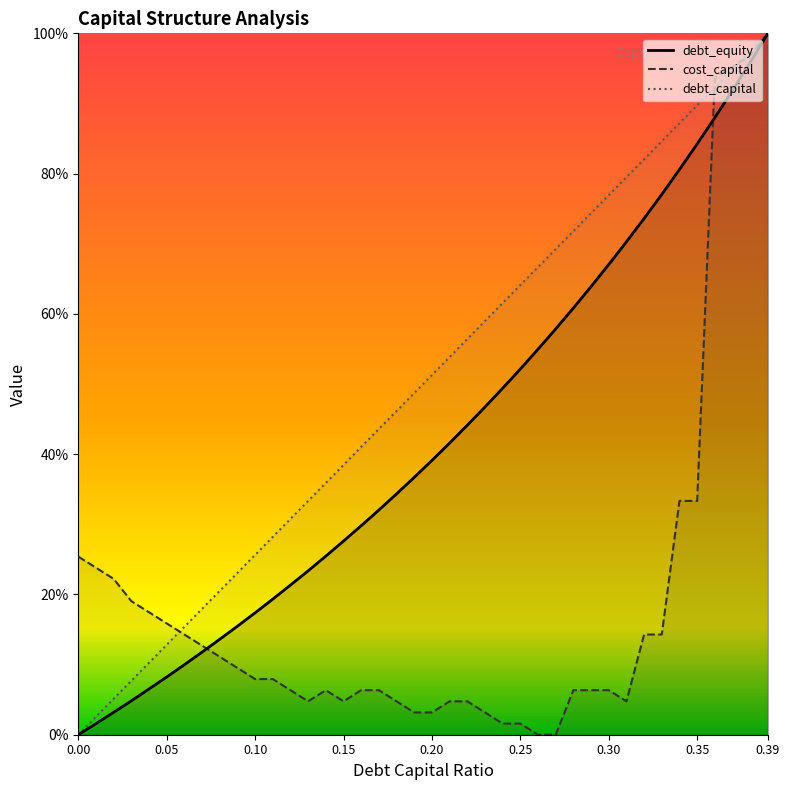

What is the value of the cost_capital point at the 29th from the left?

0.1